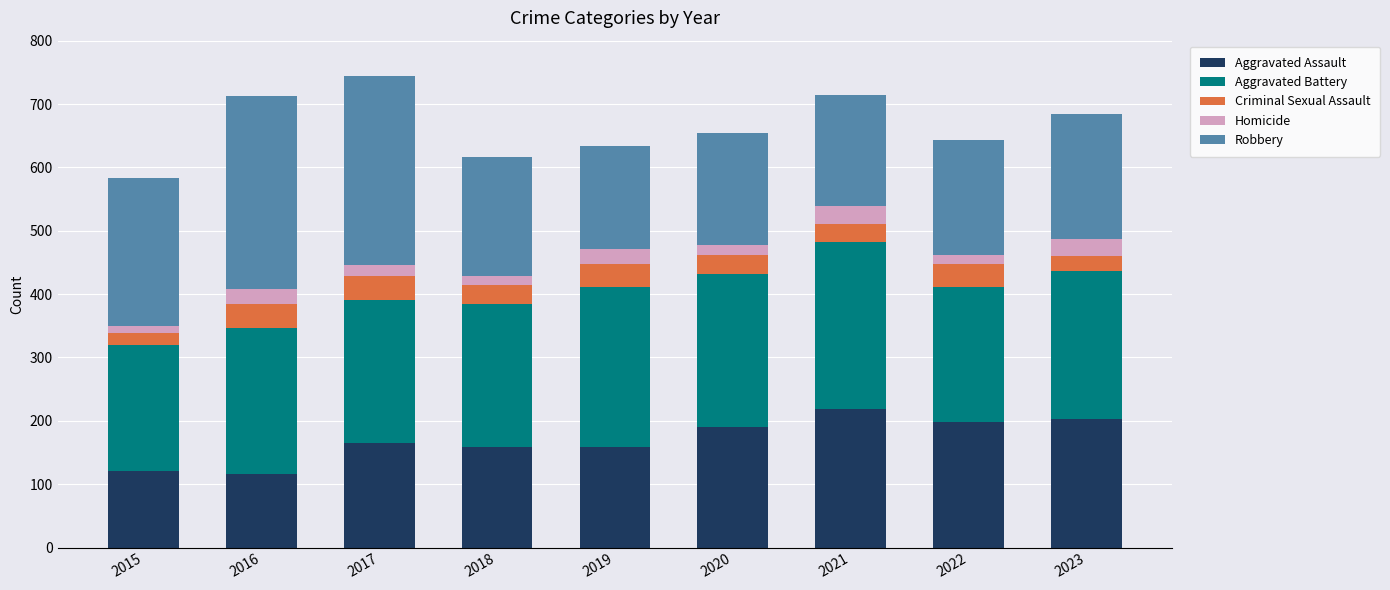

Is it true that Aggravated Assault equals 116 at 2016?

True